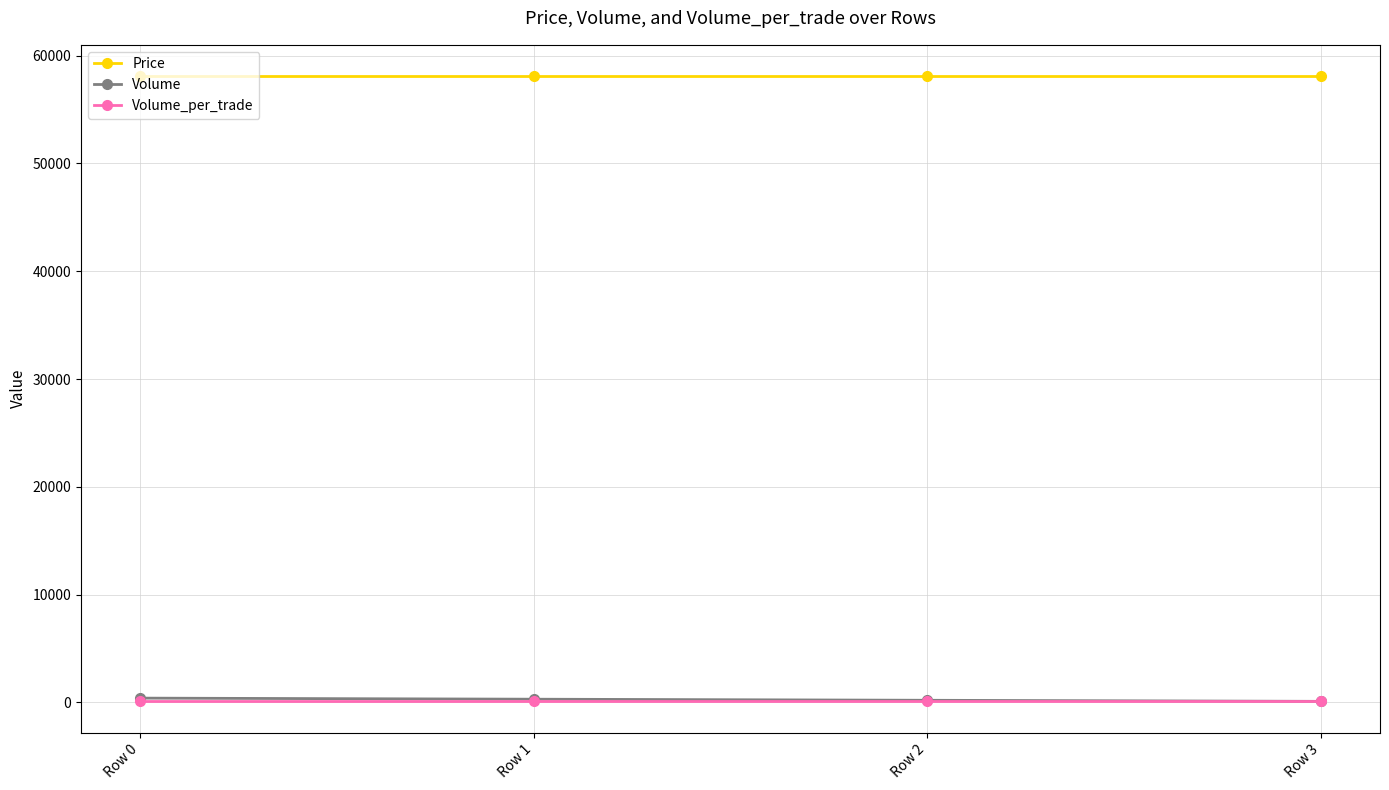

How many lines are shown in the chart?

3